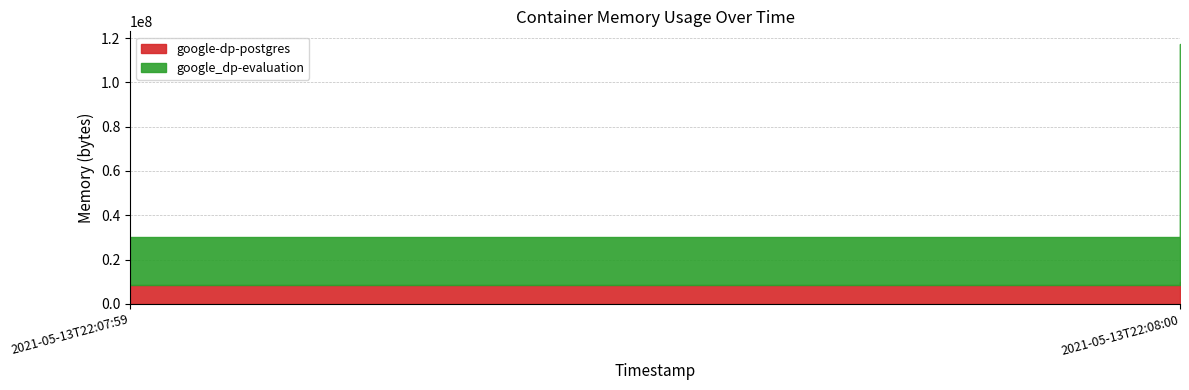

At which label does google-dp-postgres reach its peak?

2021-05-13T22:08:00